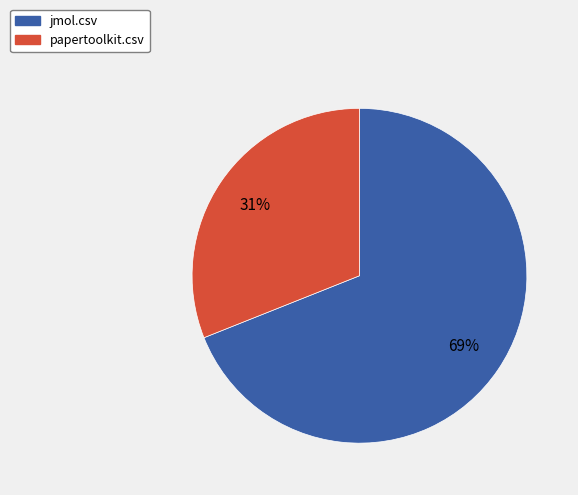

To the nearest percent, what is the combined percentage of jmol.csv and papertoolkit.csv?

100%